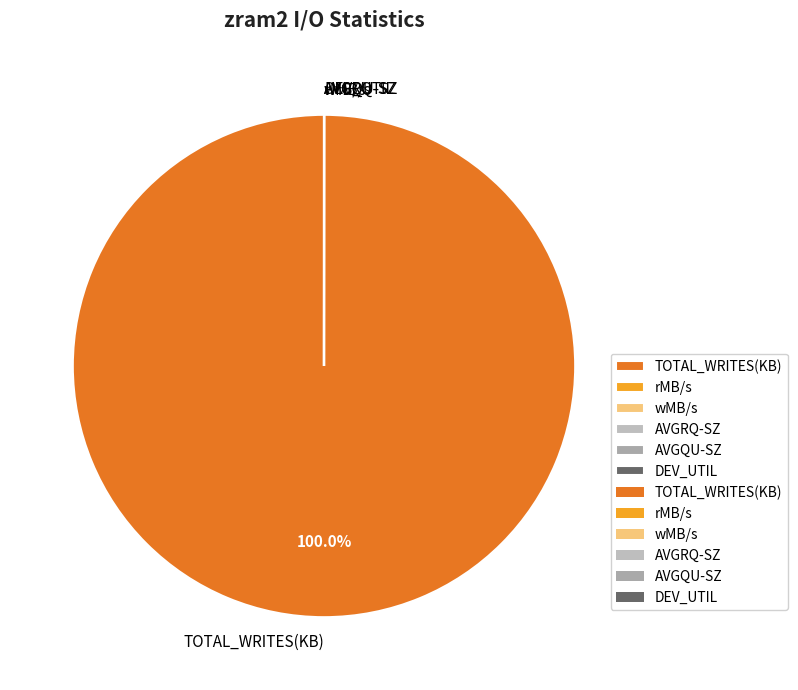

Which category has the biggest portion of the pie?

TOTAL_WRITES(KB)